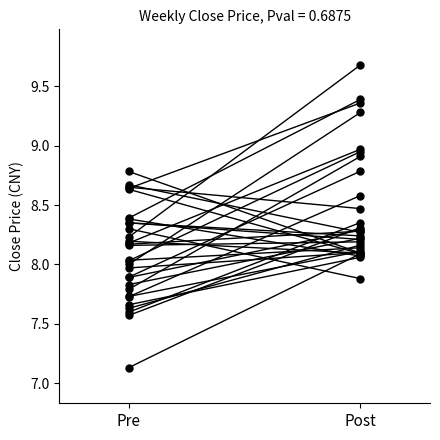

The MA4_0 series shows 7.9 at Pre. True or false?

True